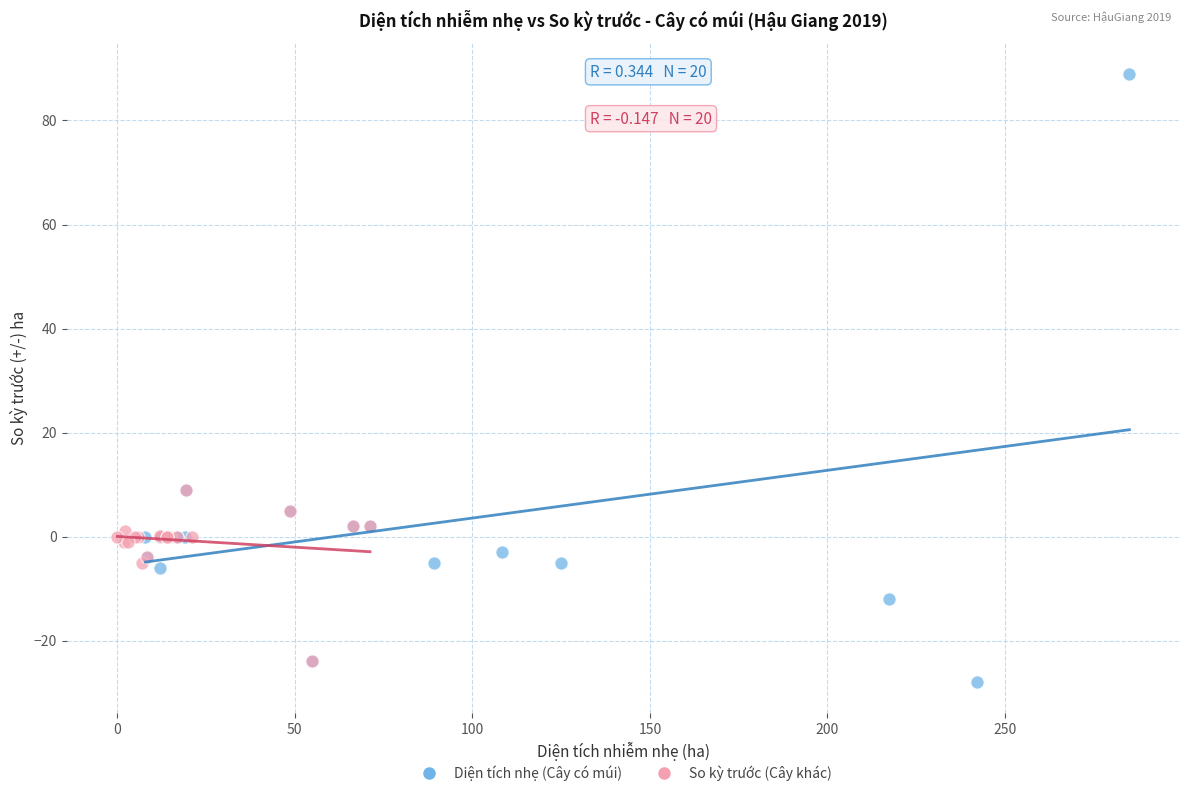

Which series has the widest spread of Y values?

Diện tích nhẹ (Cây có múi)